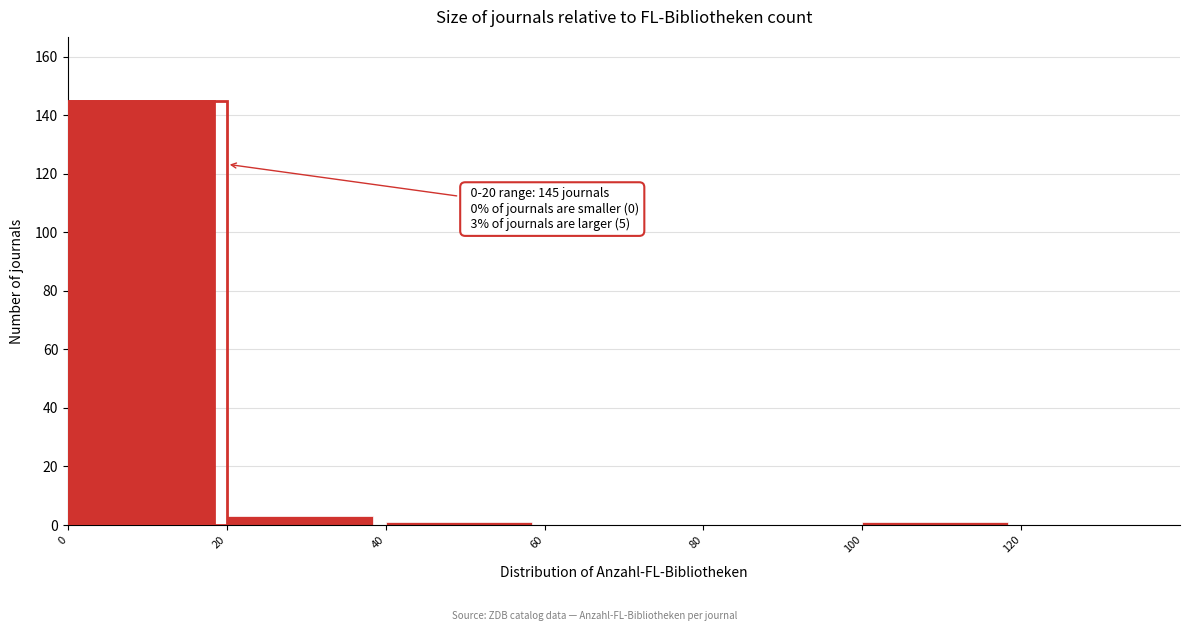

Over which range of the x-axis is the bar tallest?

0 to 20